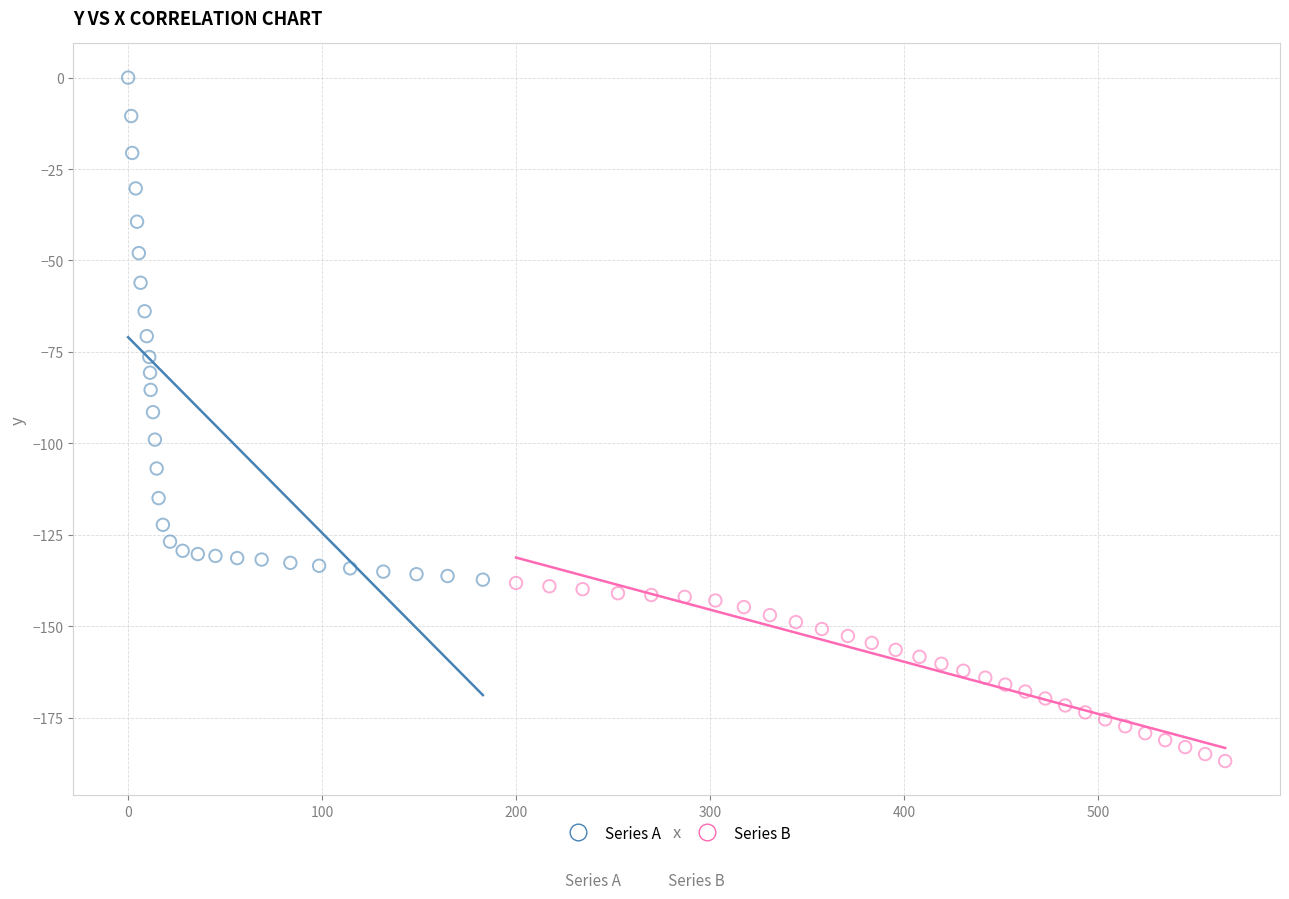

Which series contains the highest Y value?

Series A